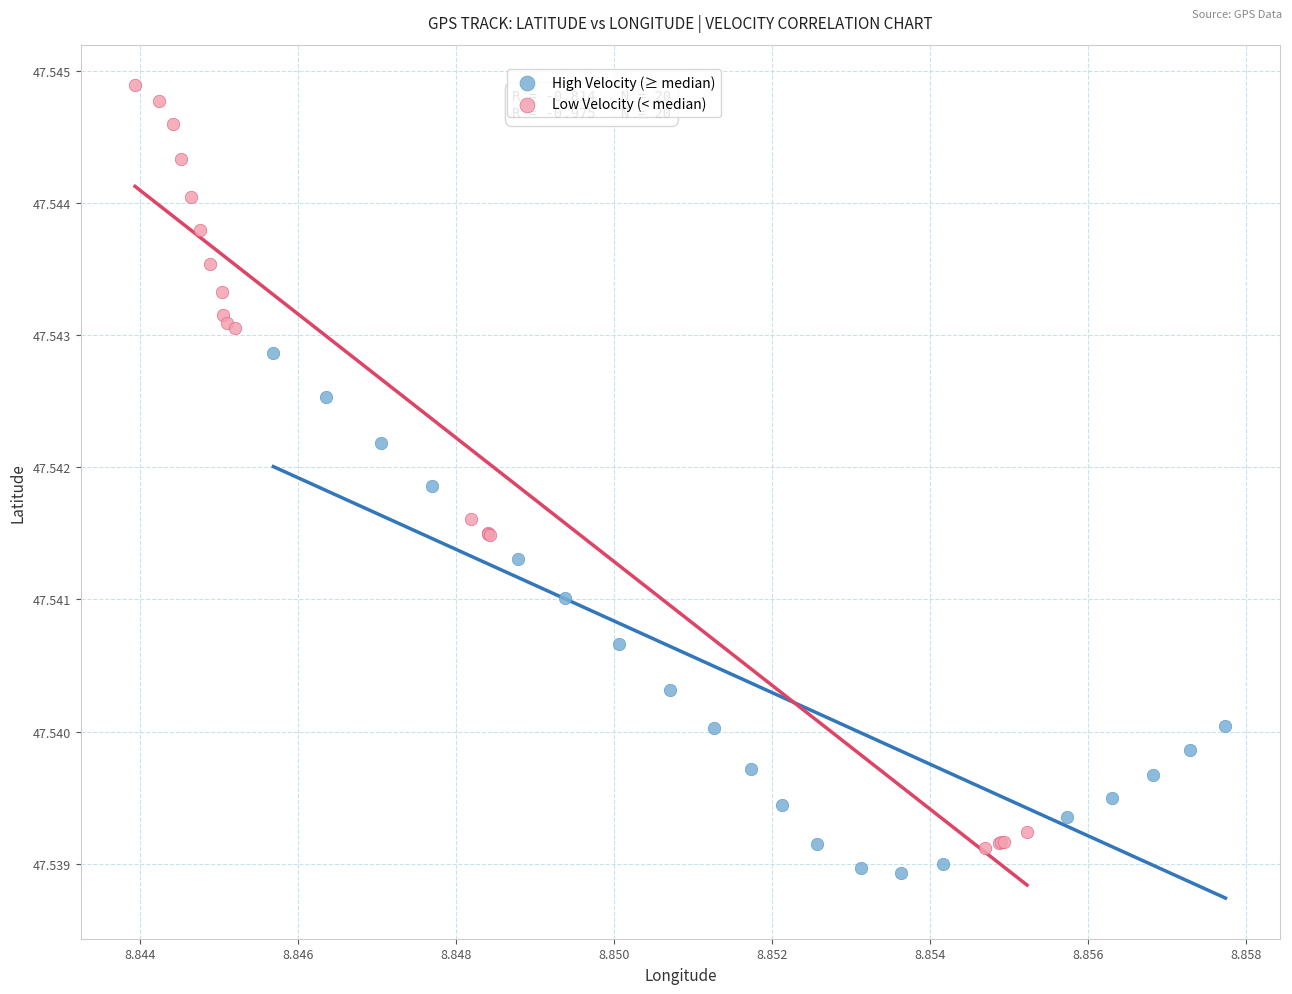

Which series contains the lowest Y value?

High Velocity (≥ median)